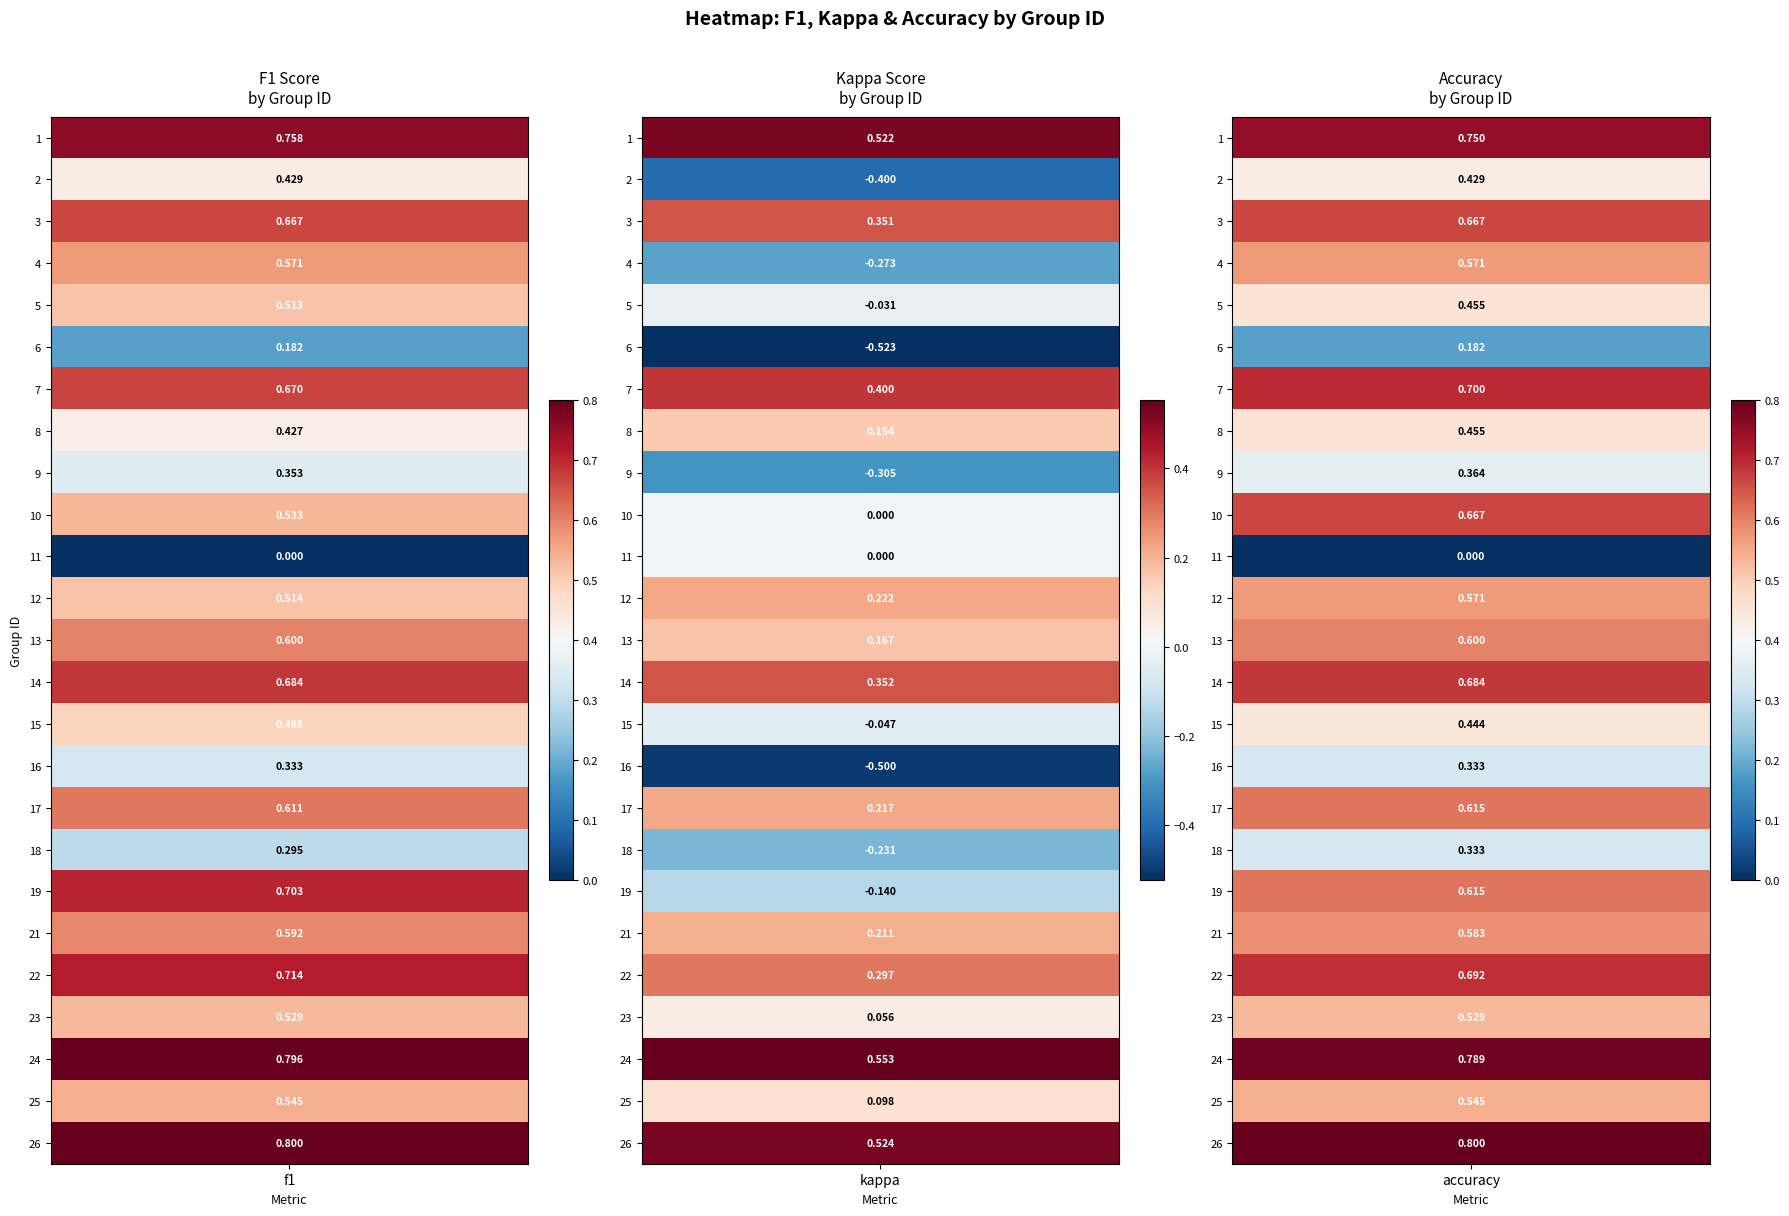

The 8 series shows 0.8 at 2. True or false?

False